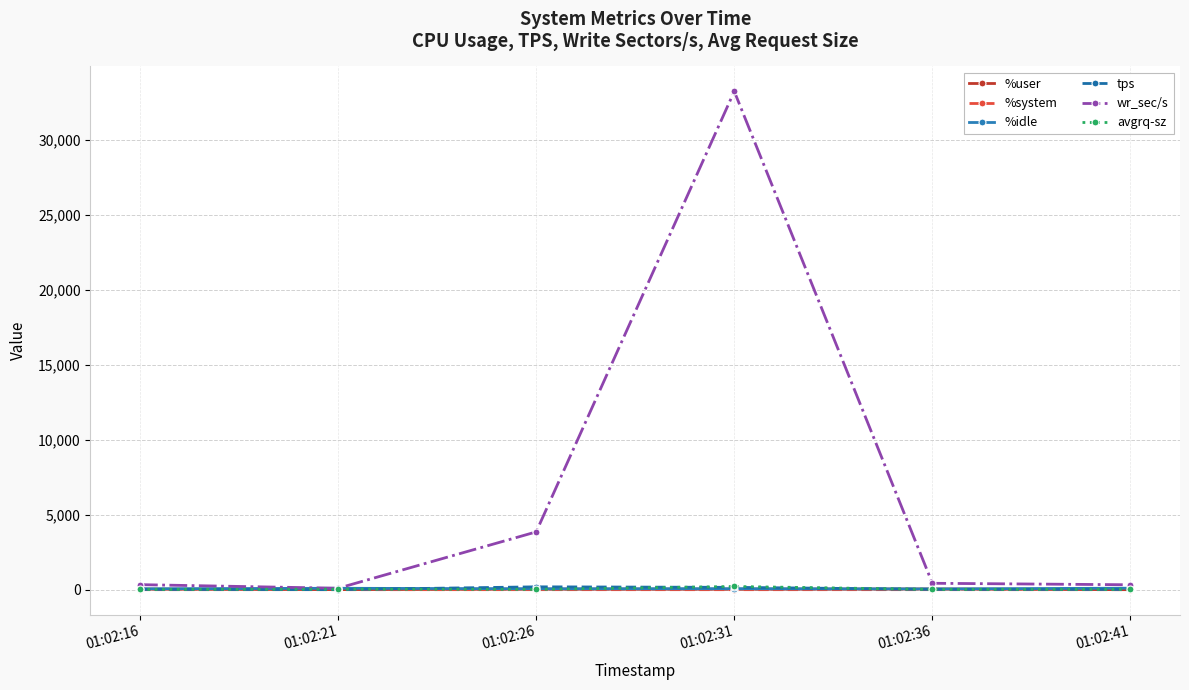

What is the maximum value shown in the chart?

33225.6